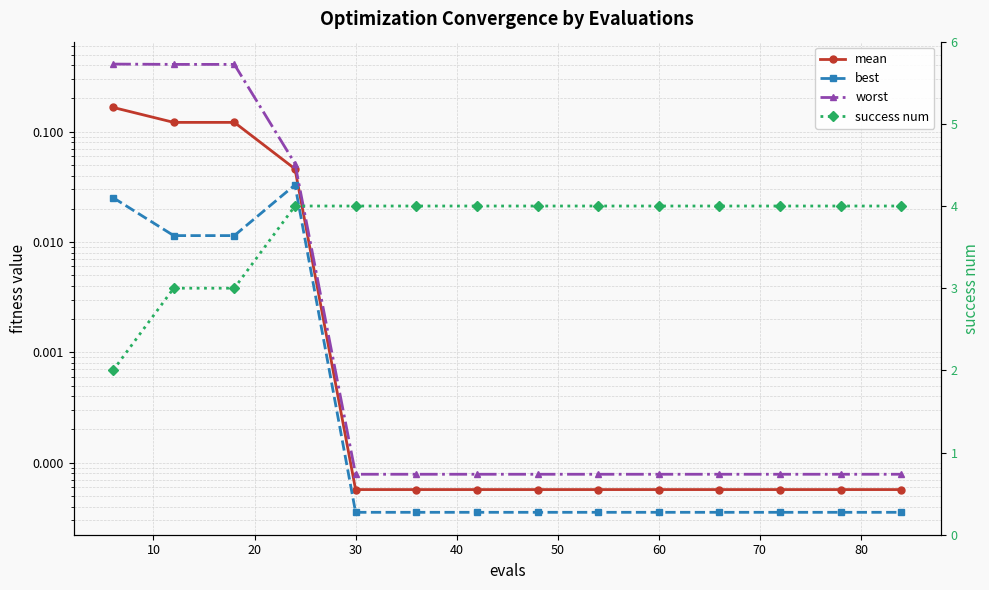

True or false: worst and best cross at least once.

False